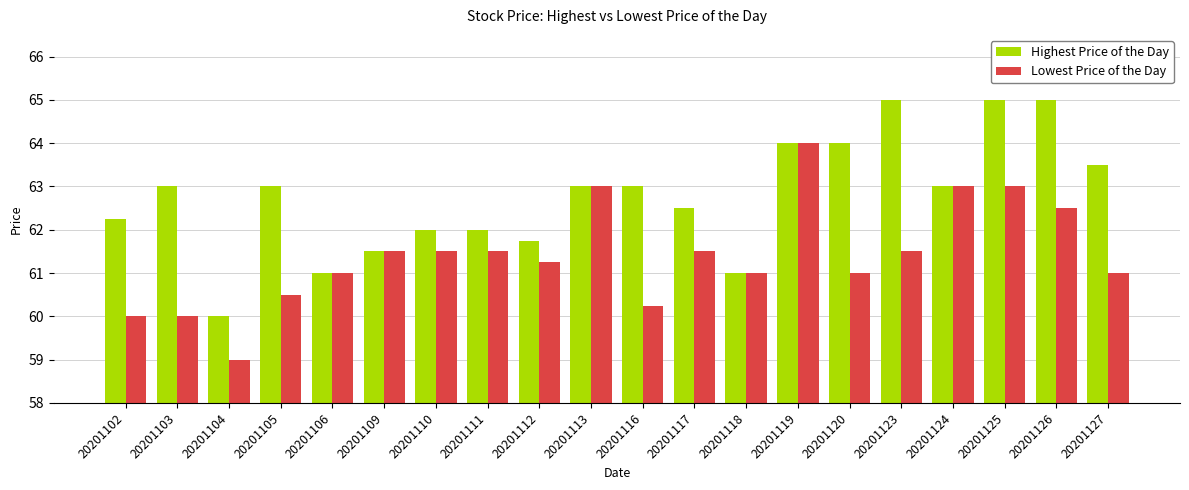

What is the difference between the highest and lowest values at 20201111?

0.5